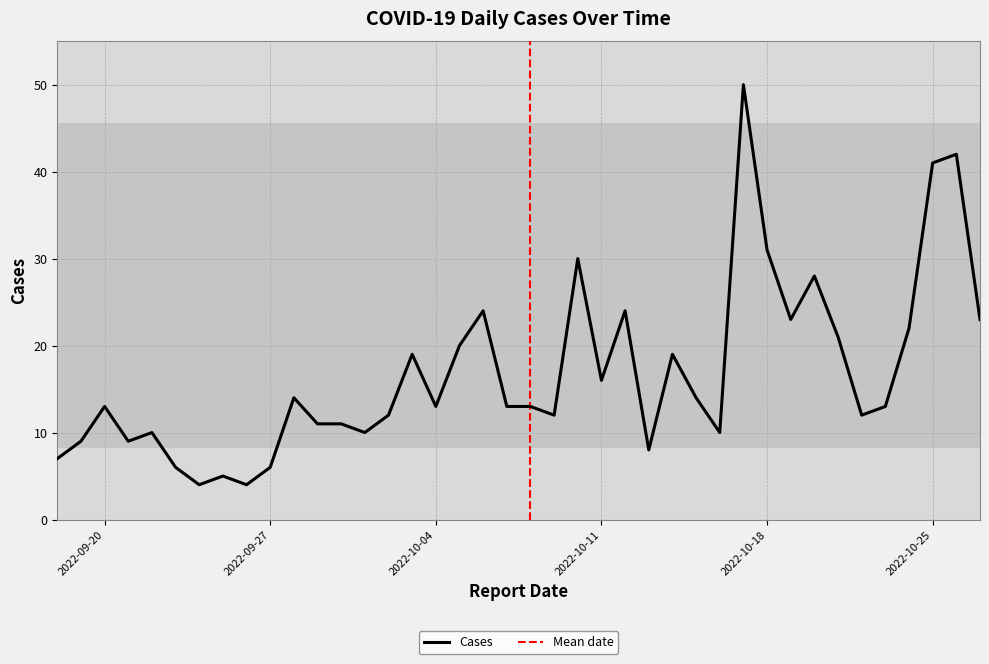

List the labels in order of value, largest first.

2022-10-17, 2022-10-26, 2022-10-25, 2022-10-18, 2022-10-10, 2022-10-20, 2022-10-12, 2022-10-06, 2022-10-27, 2022-10-19, 2022-10-24, 2022-10-21, 2022-10-05, 2022-10-14, 2022-10-03, 2022-10-11, 2022-10-15, 2022-09-28, 2022-10-23, 2022-10-08, 2022-10-07, 2022-10-04, 2022-09-20, 2022-10-22, 2022-10-09, 2022-10-02, 2022-09-30, 2022-09-29, 2022-10-16, 2022-10-01, 2022-09-22, 2022-09-21, 2022-09-19, 2022-10-13, 2022-09-18, 2022-09-27, 2022-09-23, 2022-09-25, 2022-09-26, 2022-09-24